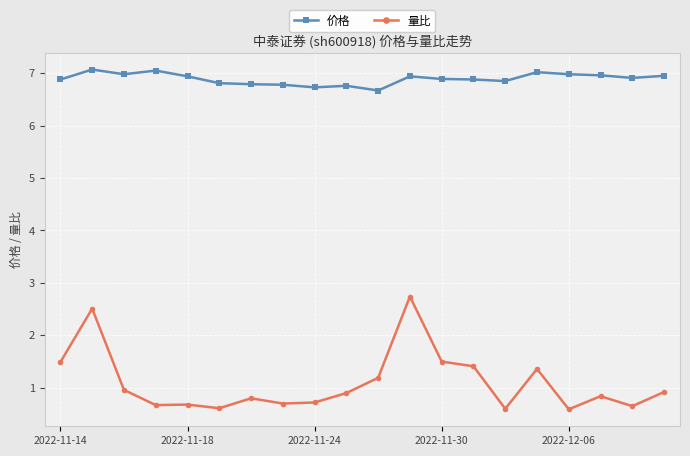

True or false: 量比 and 价格 cross at least once.

False